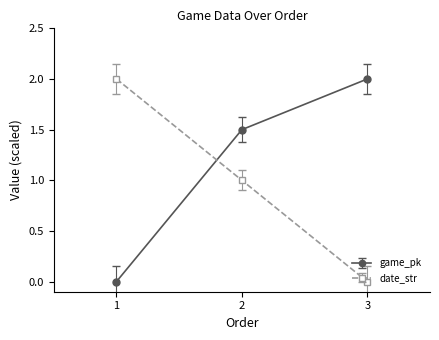

What is the difference between the maximum and minimum values in the date_str series?

2.0